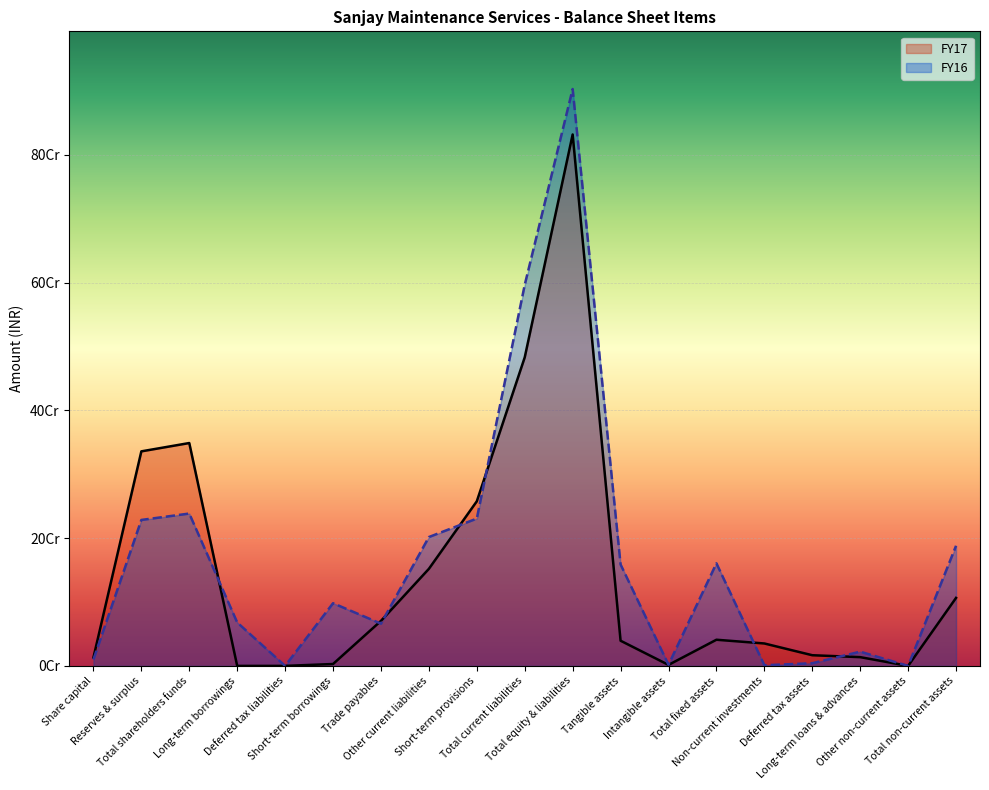

Rank the series by their average value, from highest to lowest.

FY16 line, FY17 line